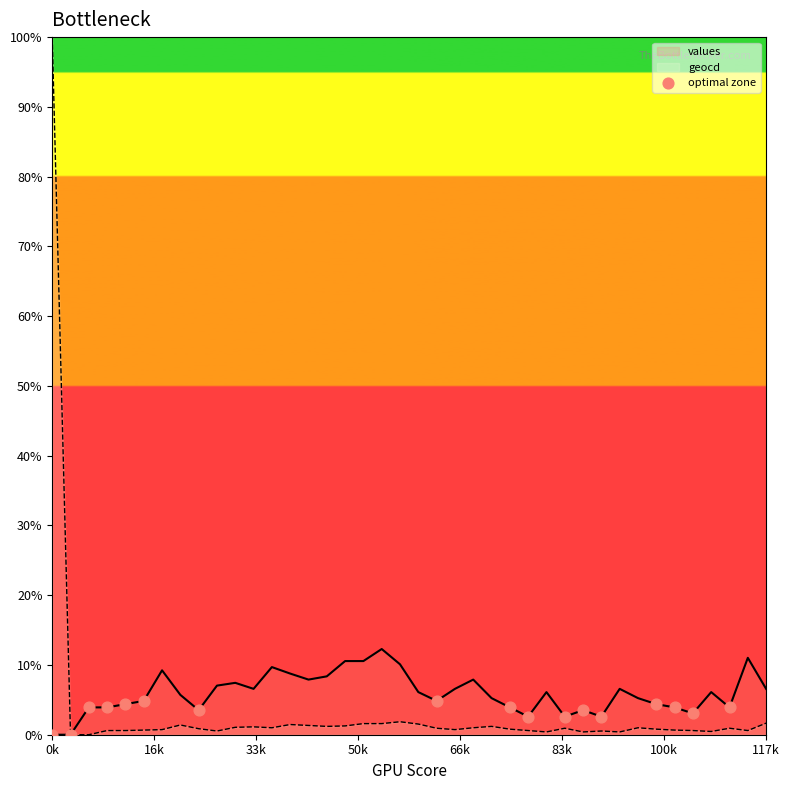

Which series has the largest range (max minus min)?

geocd